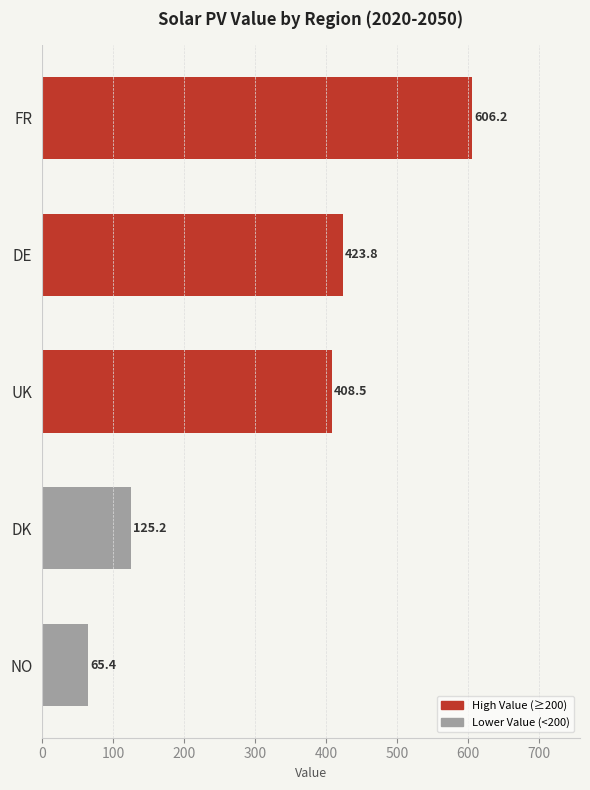

List the labels in order of value, smallest first.

NO, DK, UK, DE, FR